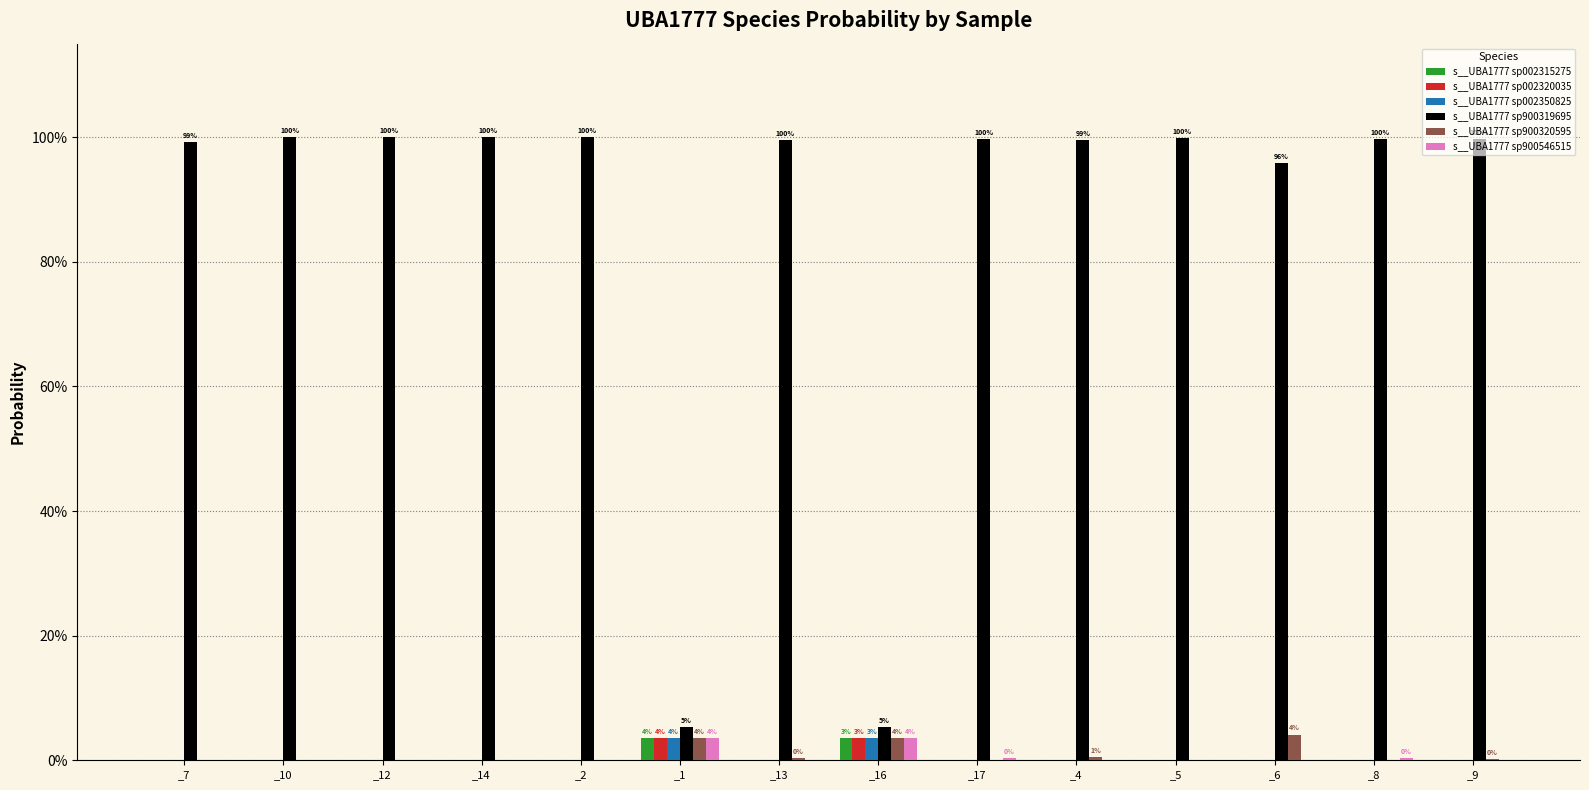

At _1, list the series in order from largest to smallest.

s__UBA1777 sp900319695, s__UBA1777 sp900546515, s__UBA1777 sp900320595, s__UBA1777 sp002315275, s__UBA1777 sp002320035, s__UBA1777 sp002350825